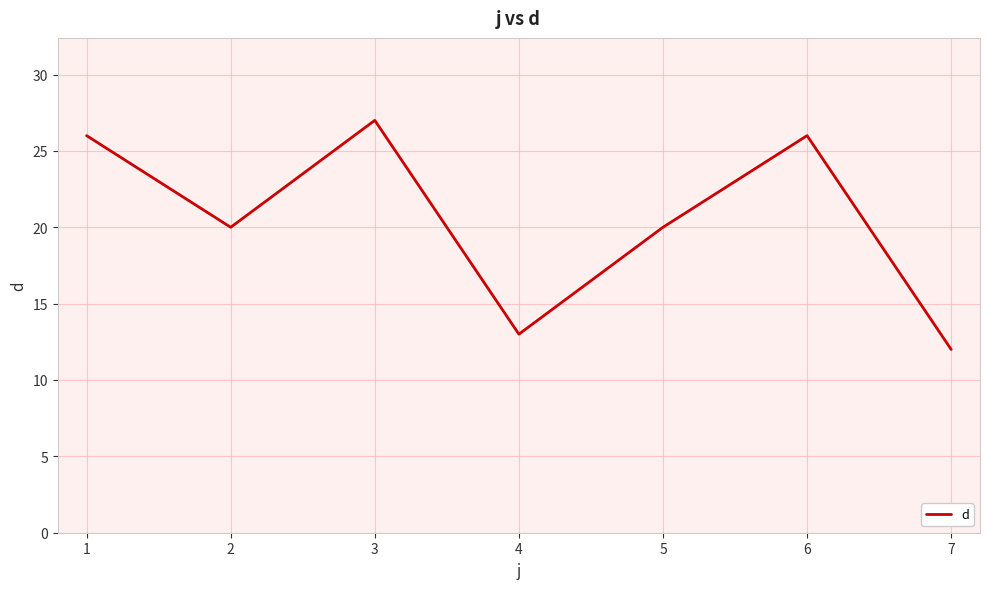

How many lines are shown in the chart?

1